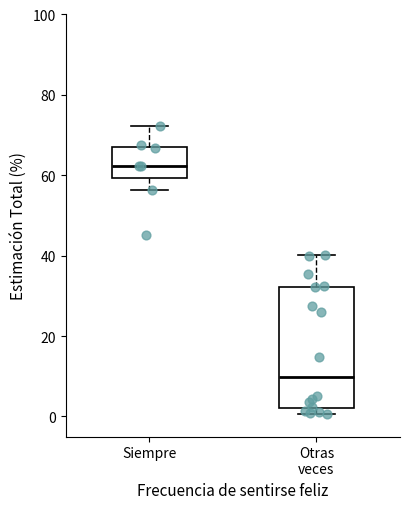

Comparing the boxes themselves (not the whiskers), which one is the tallest?

Otras veces